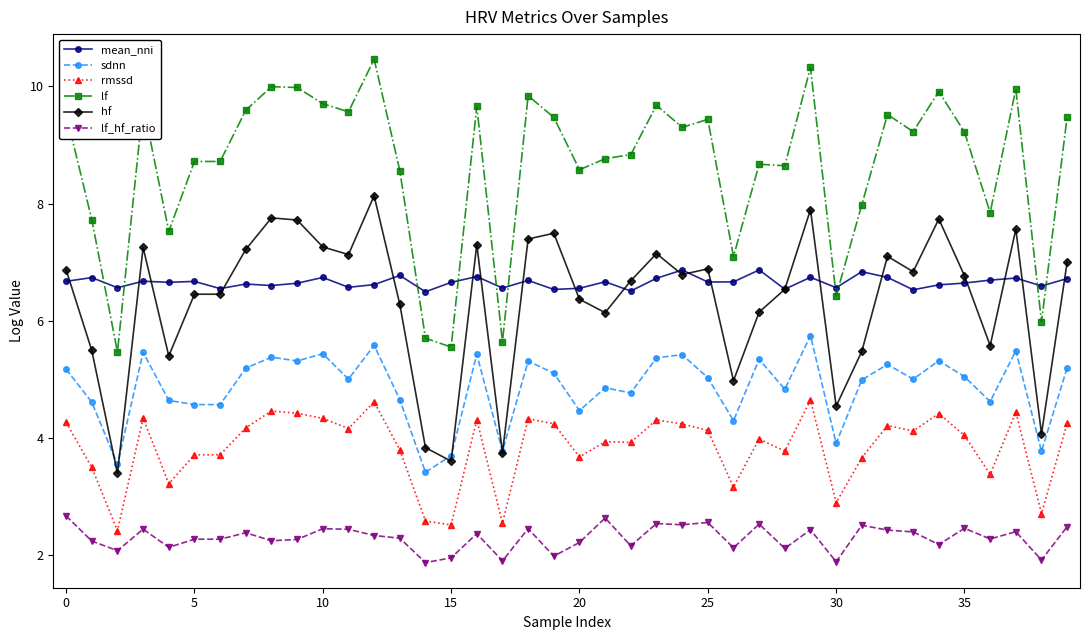

What is the maximum value for lf_hf_ratio?

2.7